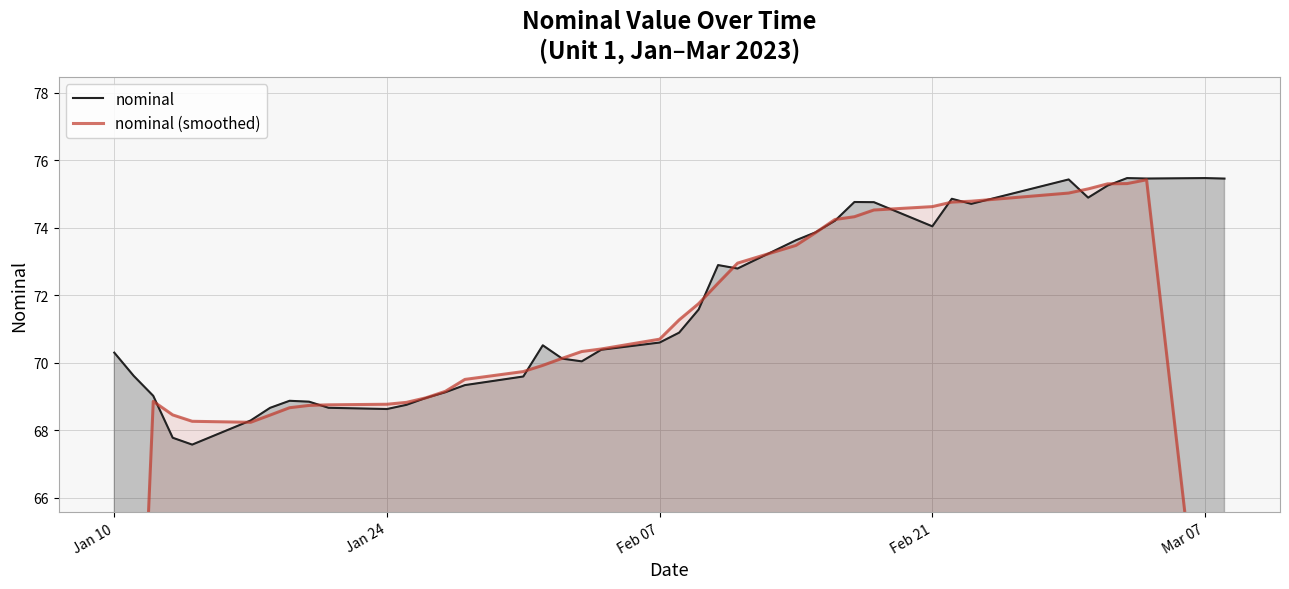

Rank the series by their average value, from lowest to highest.

nominal (smoothed), nominal